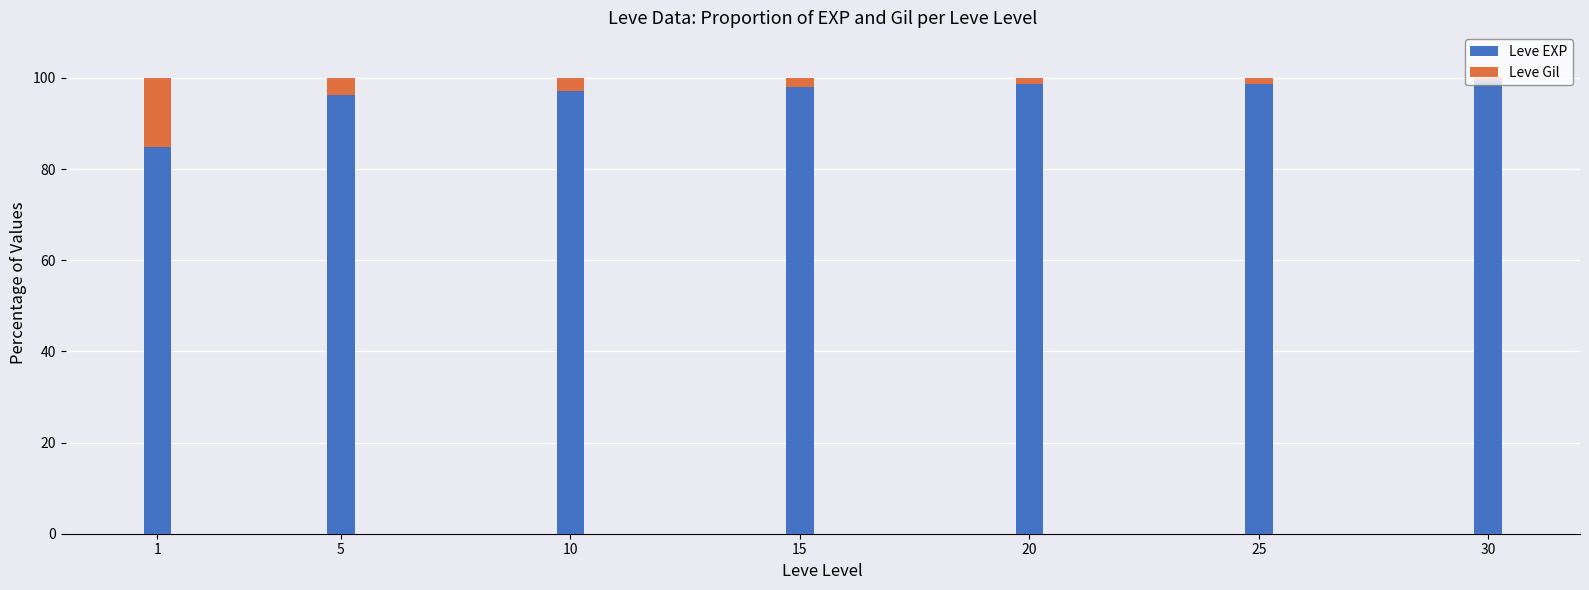

What is the sum of all Leve EXP values?

672.8